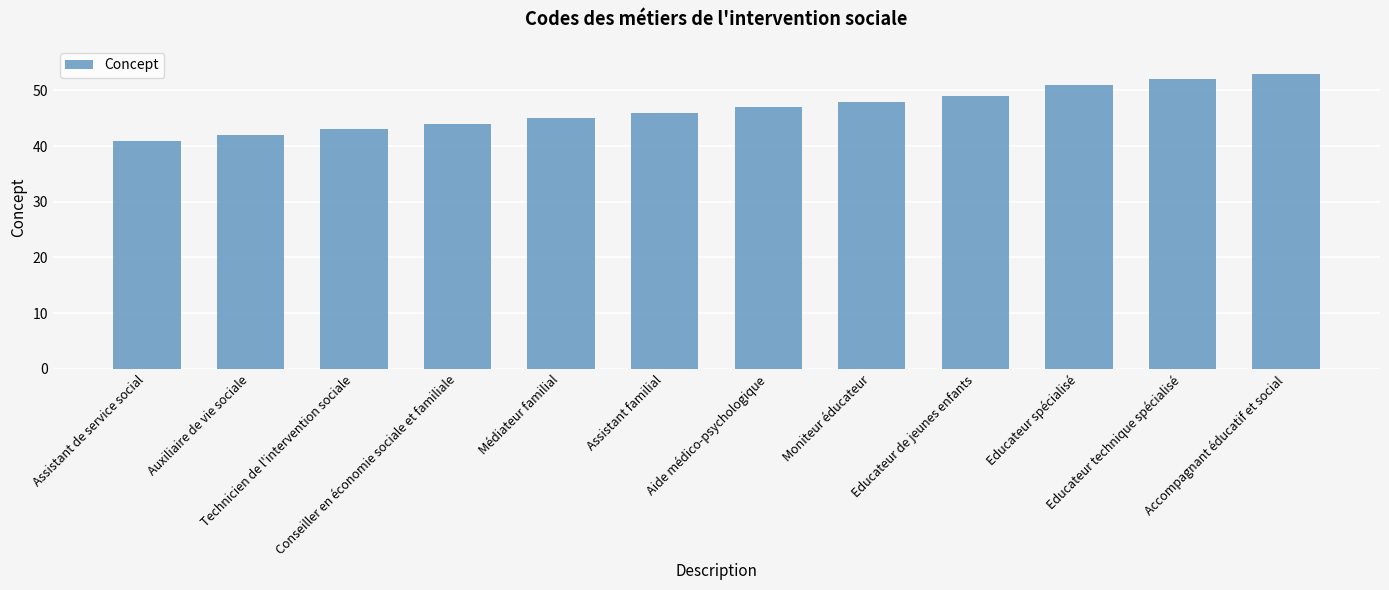

How many bars are there in total?

12